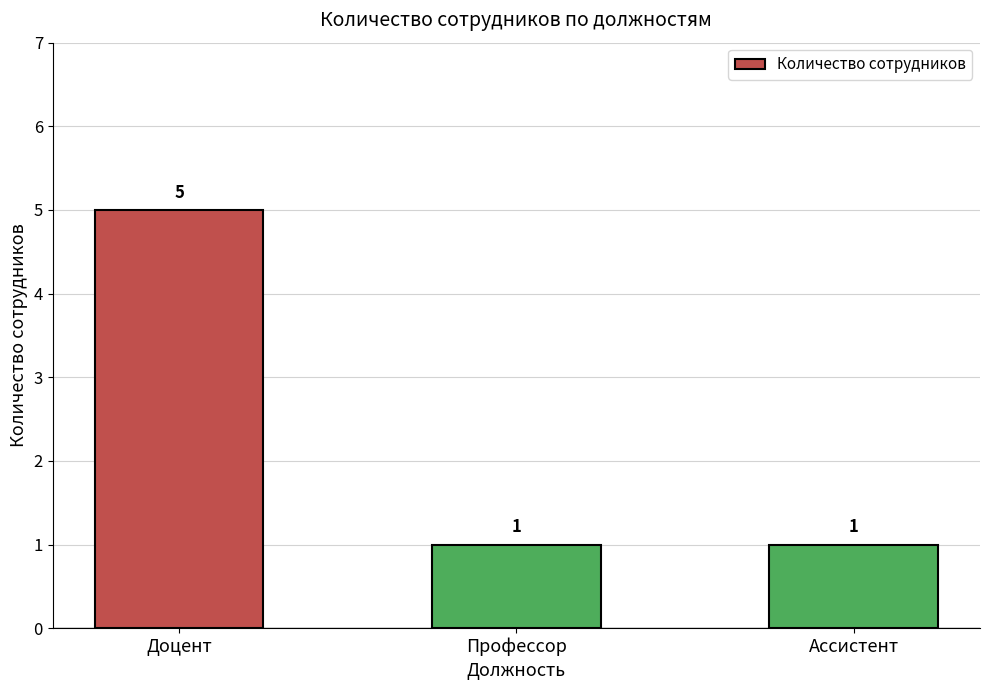

What is the label of the 3rd bar from the right?

Доцент